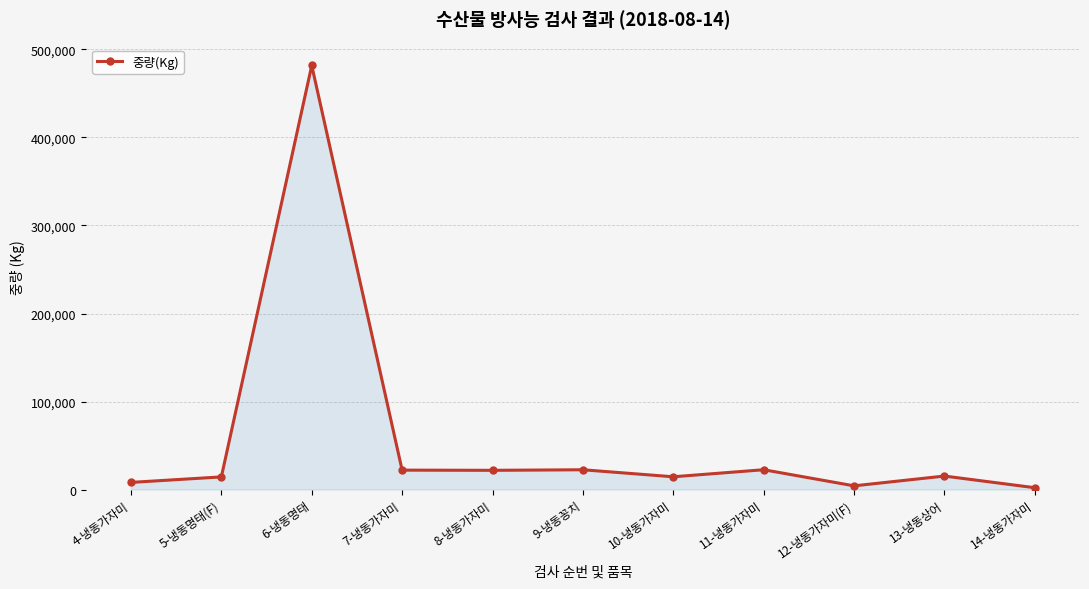

Where is the first local maximum?

6-냉동명태